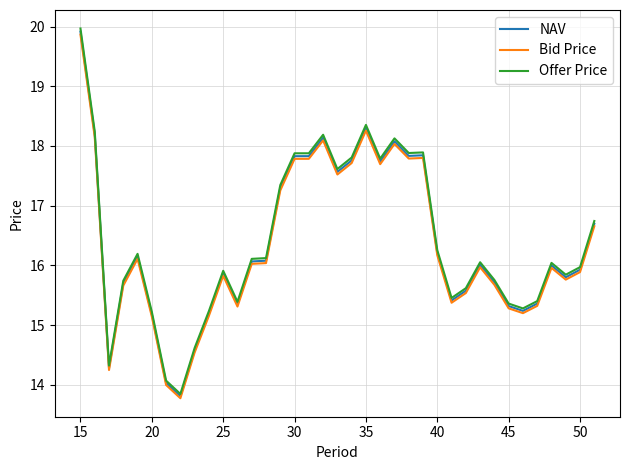

What is the sum of all Bid Price values?

604.4